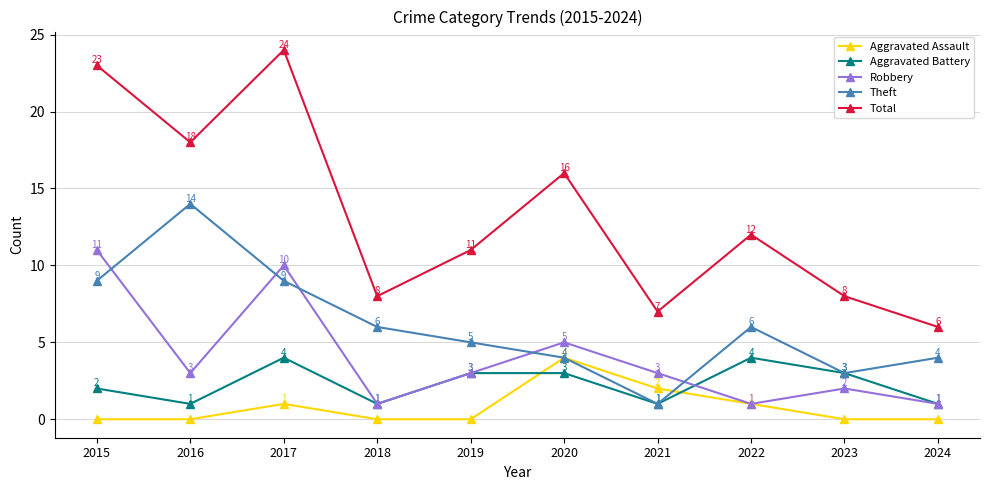

True or false: Total and Aggravated Assault intersect in this chart.

False